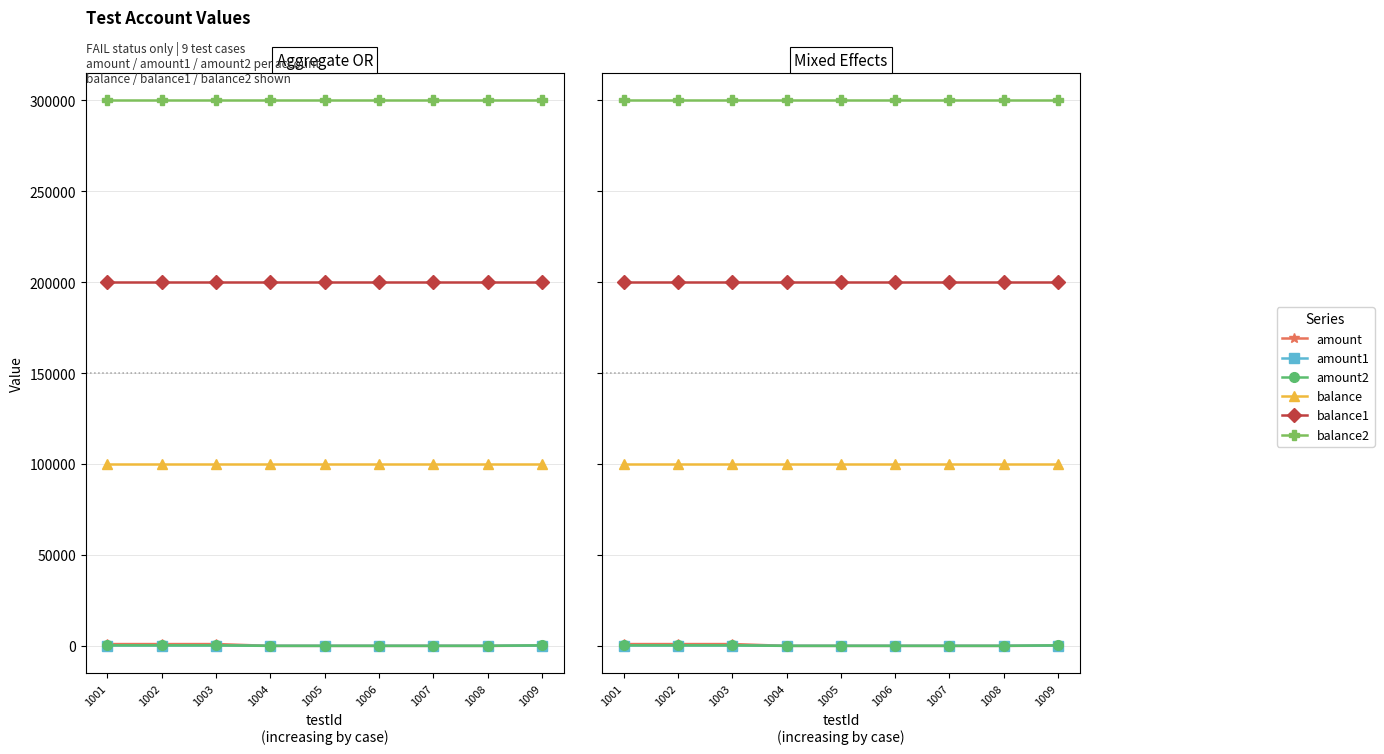

Is the value of balance2 at 1009 greater than the value of amount at 1005?

Yes